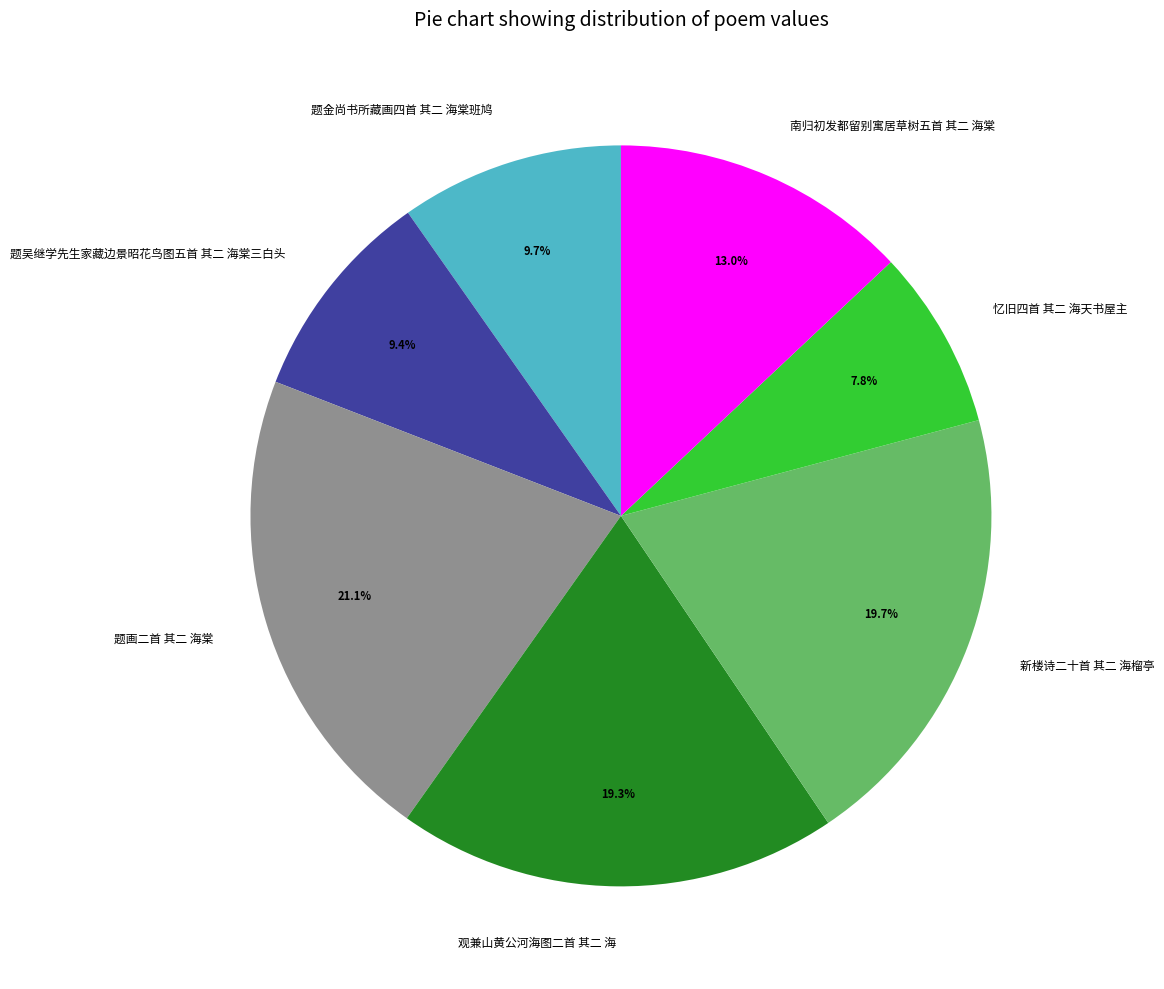

Which slice is the smallest?

忆旧四首 其二 海天书屋主